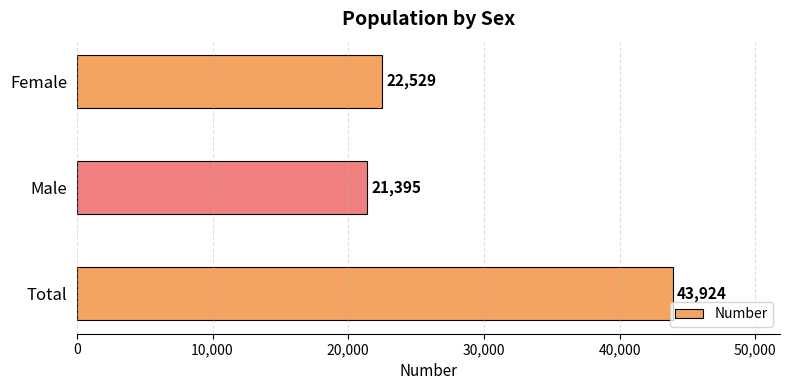

Reading top to bottom, extract all data points from this chart.

Female=22529	Male=21395	Total=43924